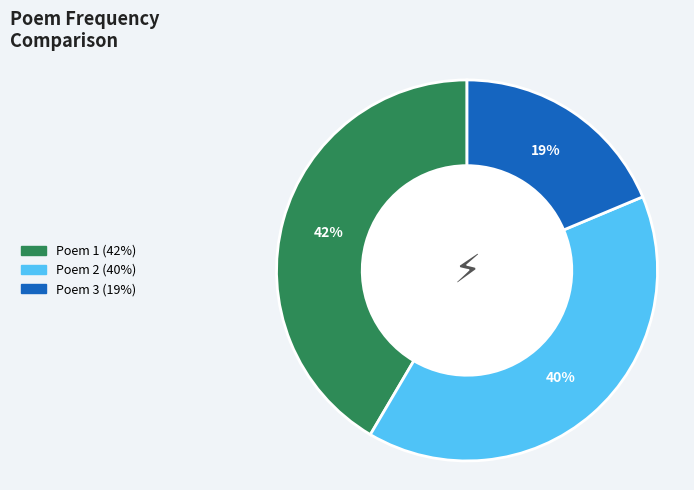

To the nearest percent, what is the average slice percentage?

33%